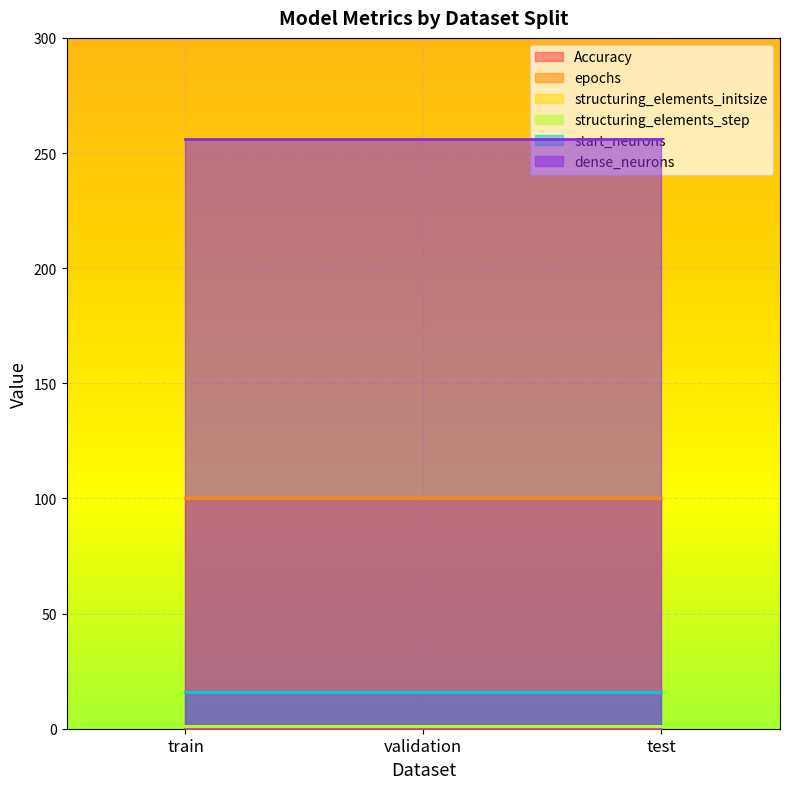

Reading left to right, list all the values displayed in this chart.

Accuracy: train=0.5	validation=0.5	test=0.5
epochs: train=100.0	validation=100.0	test=100.0
structuring_elements_initsize: train=1.0	validation=1.0	test=1.0
structuring_elements_step: train=1.0	validation=1.0	test=1.0
start_neurons: train=16.0	validation=16.0	test=16.0
dense_neurons: train=256.0	validation=256.0	test=256.0